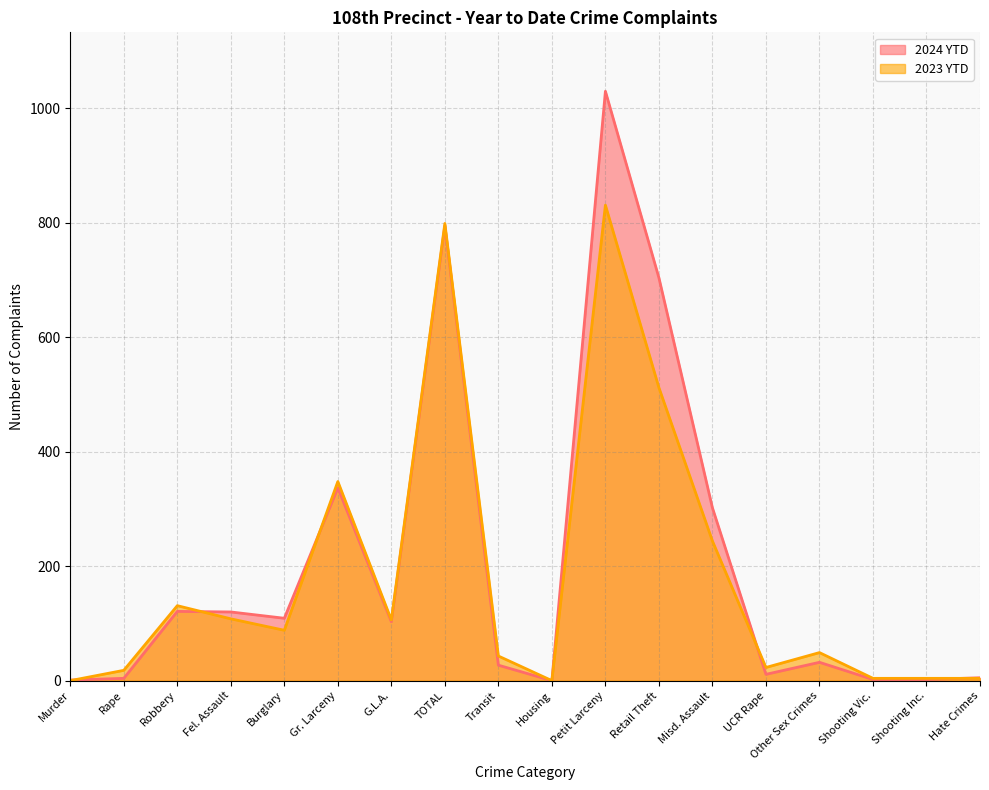

How many values in the 2023 YTD series are below 88?

9